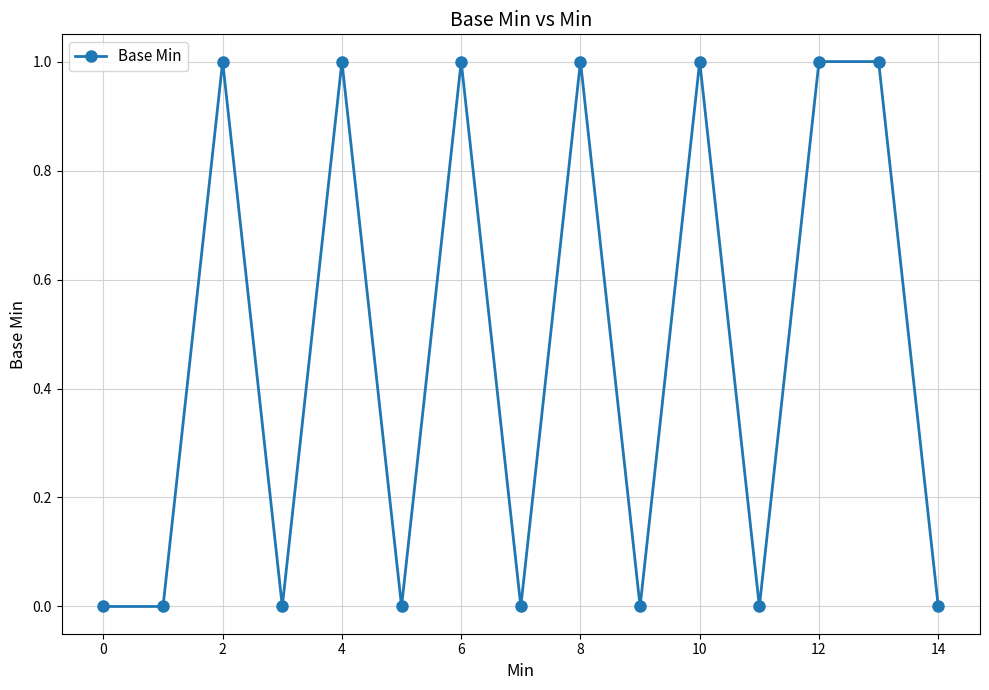

What is the value of the 7th point from the left?

1